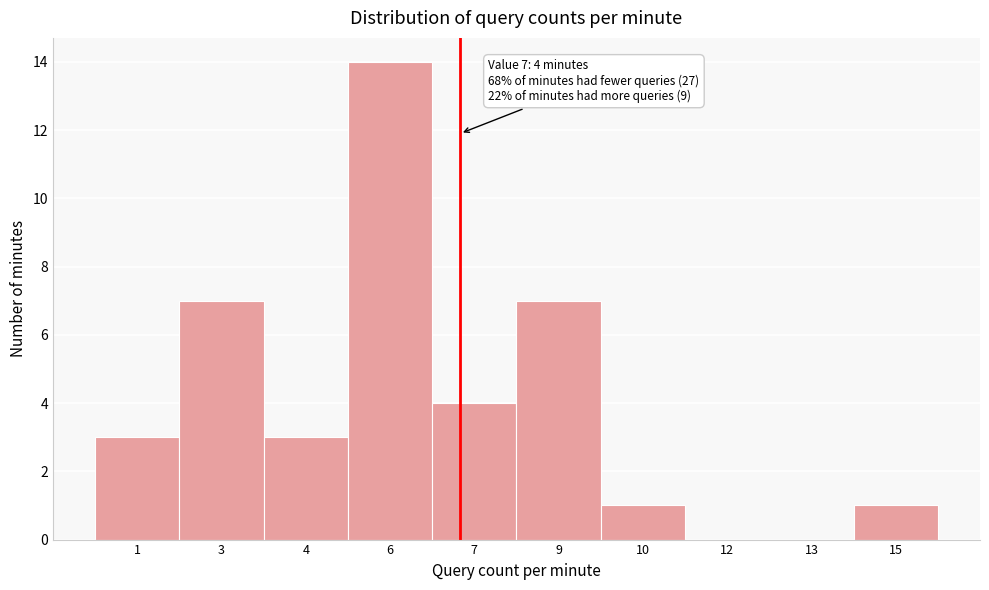

Reading right to left, extract all data points from this chart.

15=1	13=0	12=0	10=1	9=7	7=4	6=14	4=3	3=7	1=3